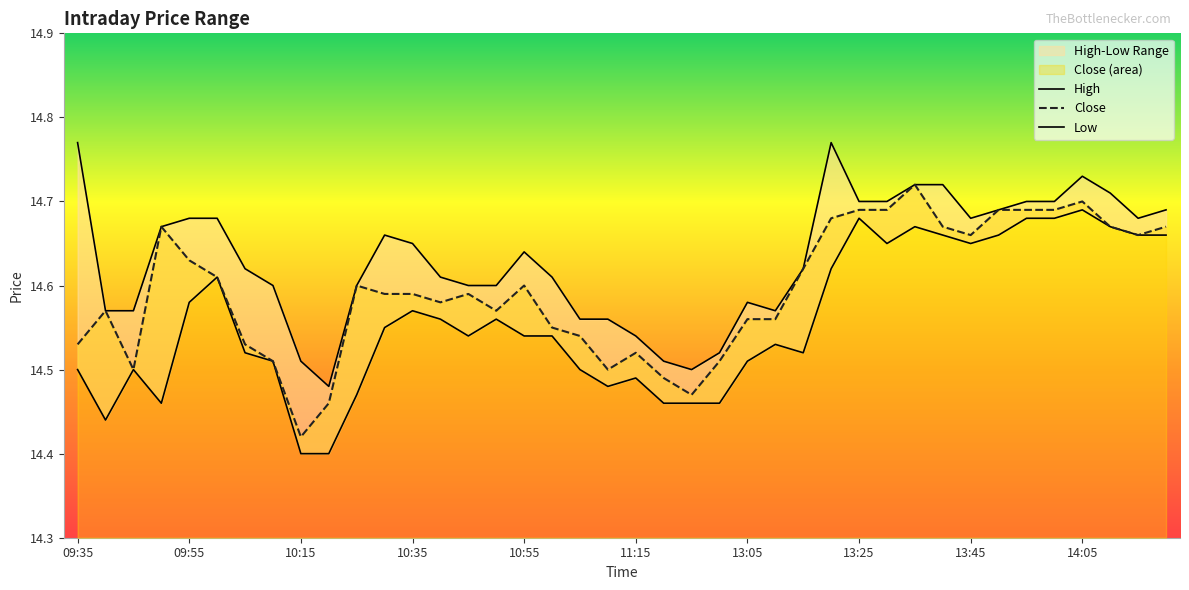

Where is the first local minimum for high?

10:20